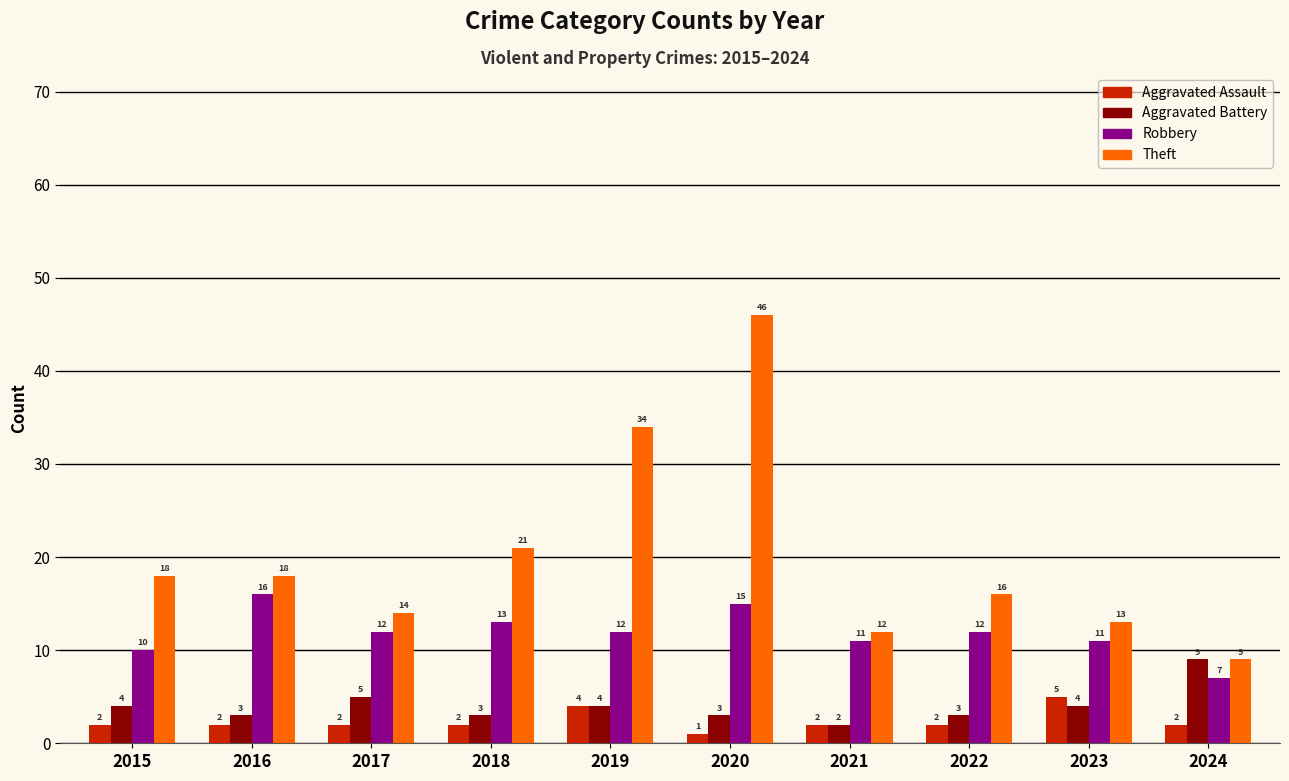

How many bars are there in total?

40